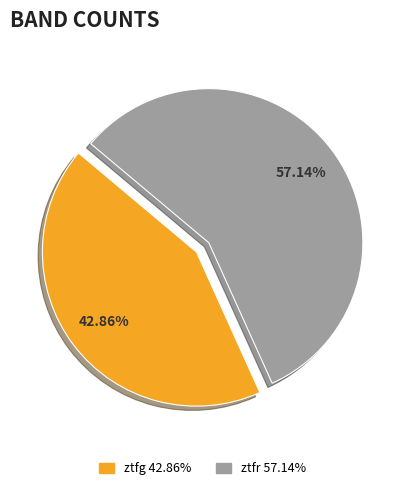

What percentage is the ztfr slice, to the nearest percent?

57%